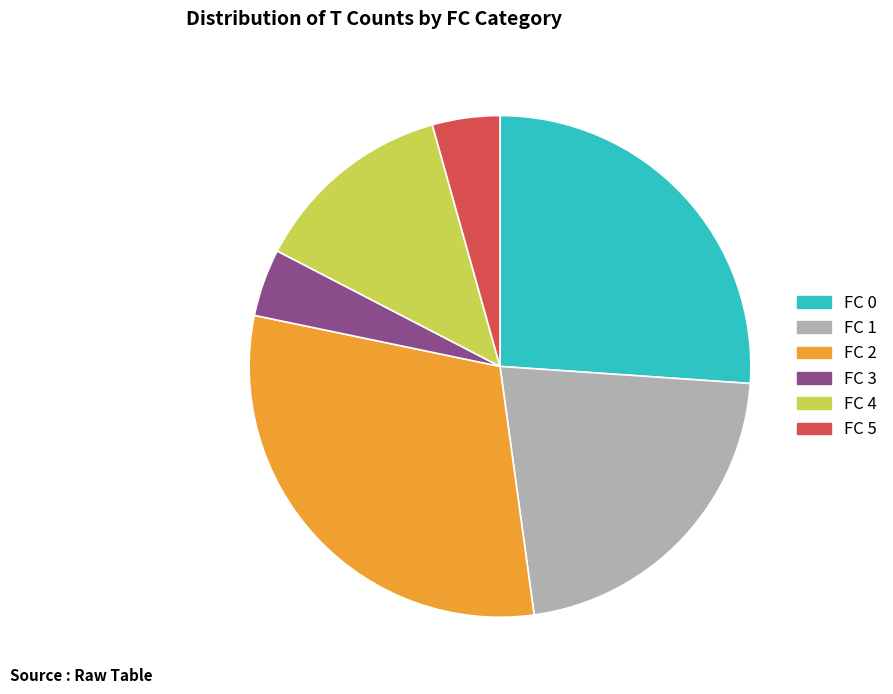

How many segments does this pie chart have?

6